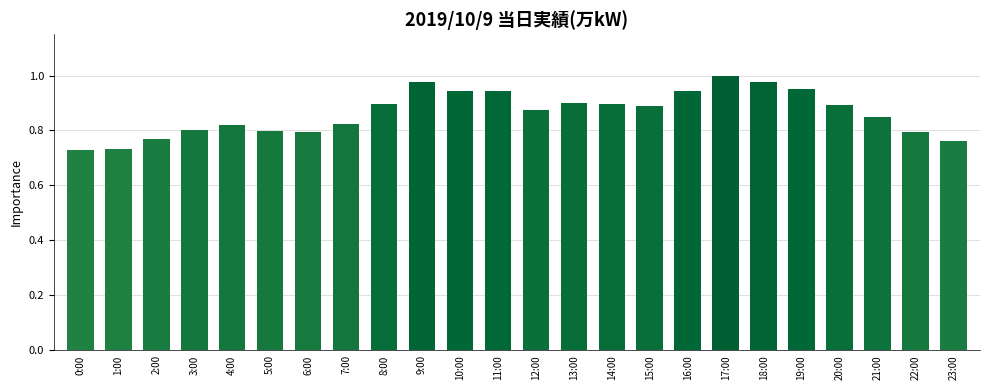

True or false: the data shows 0.4 at 7:00.

False